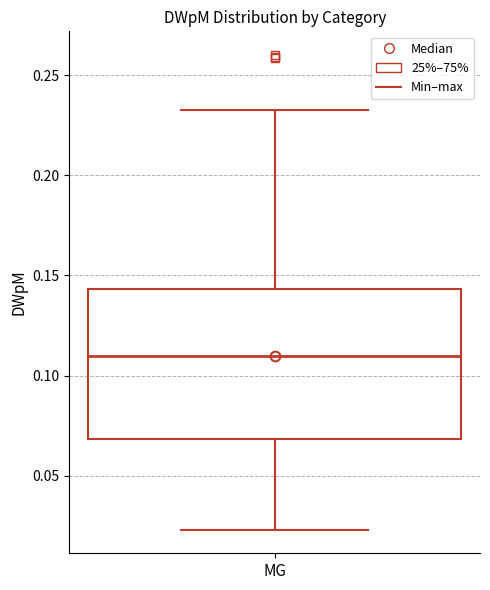

Transcribe this box plot: give where the median line is, the range the box spans, and where the two whiskers end, as read against the y-axis. The values are not printed on the chart, so give them approximately, as read against the axis.

median 0.110, box 0.070 to 0.145, whiskers 0.025 to 0.230